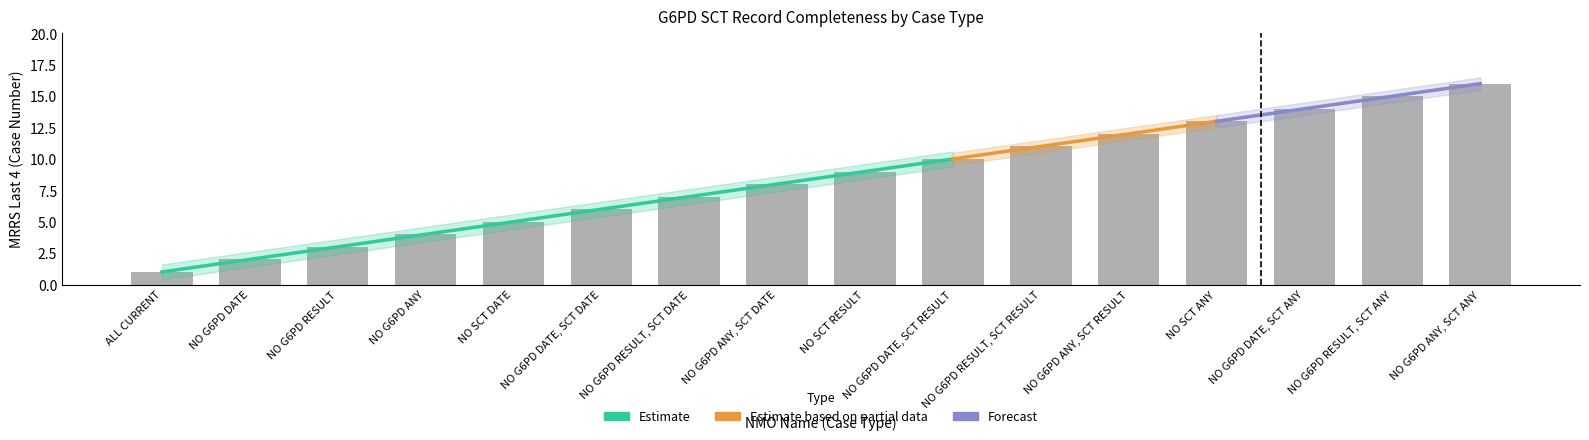

Which has a higher value, NO G6PD DATE, SCT DATE or NO G6PD RESULT, SCT ANY?

NO G6PD RESULT, SCT ANY